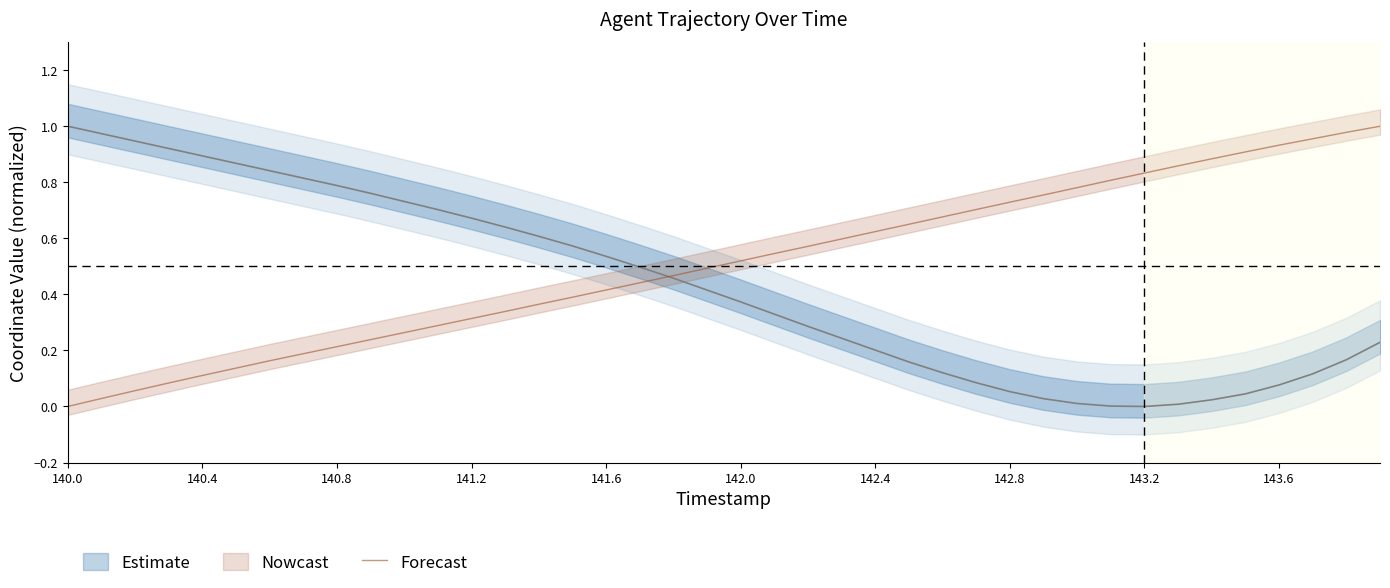

What is the value of the 39th point from the left?

1.0